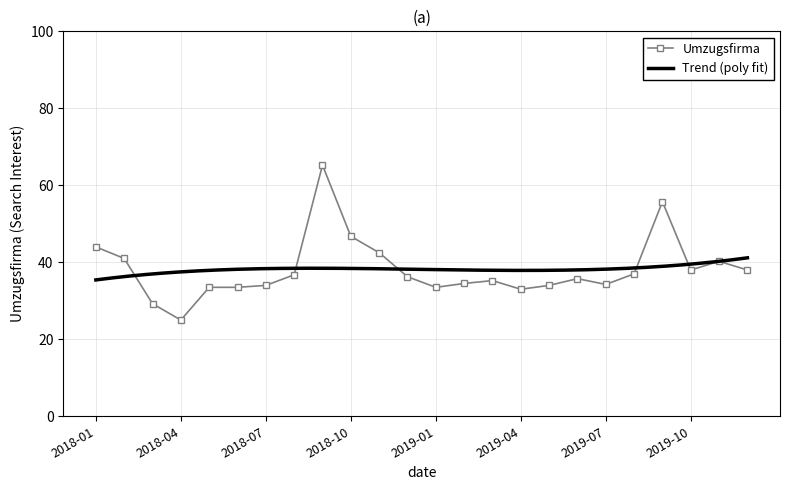

Reading left to right, what are all the values shown in this chart?

2018-01=44.0	2018-02=41.0	2018-03=29.2	2018-04=25.0	2018-05=33.5	2018-06=33.5	2018-07=34.0	2018-08=36.8	2018-09=65.2	2018-10=46.8	2018-11=42.5	2018-12=36.2	2019-01=33.5	2019-02=34.5	2019-03=35.2	2019-04=33.0	2019-05=34.0	2019-06=35.8	2019-07=34.2	2019-08=37.0	2019-09=55.8	2019-10=38.0	2019-11=40.2	2019-12=38.0